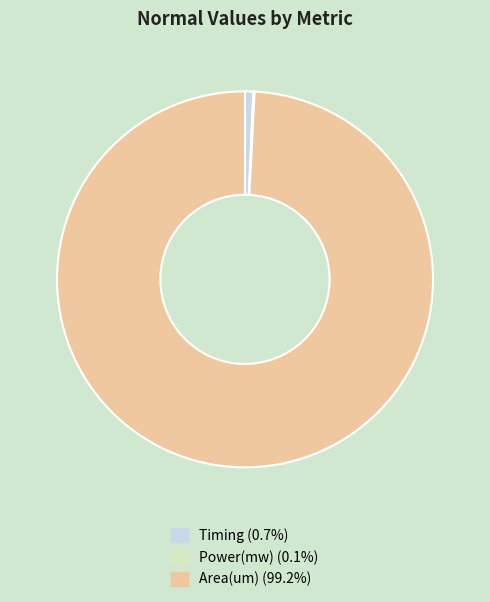

The Area(um) slice represents 99% of the pie. True or false?

True